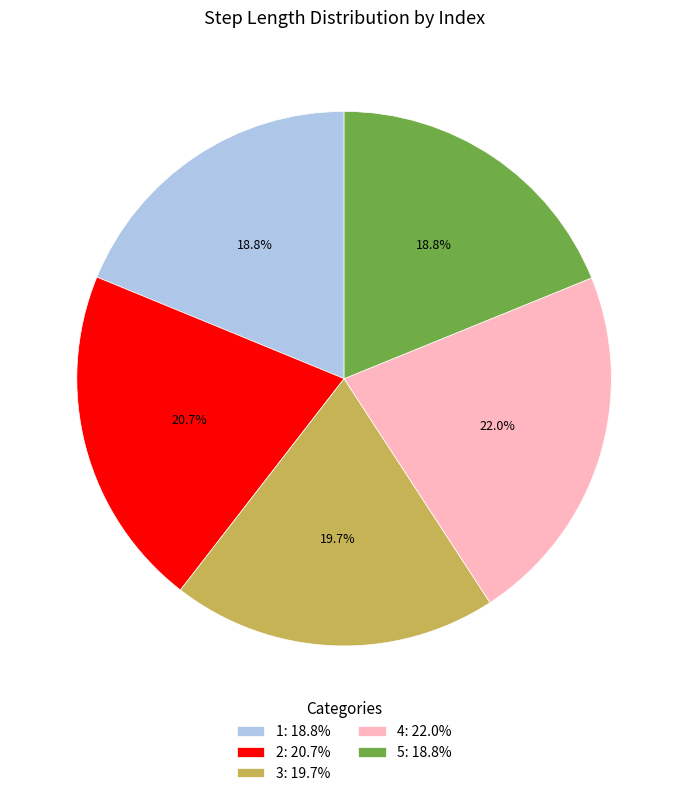

Which has a higher value, 3 or 4?

4